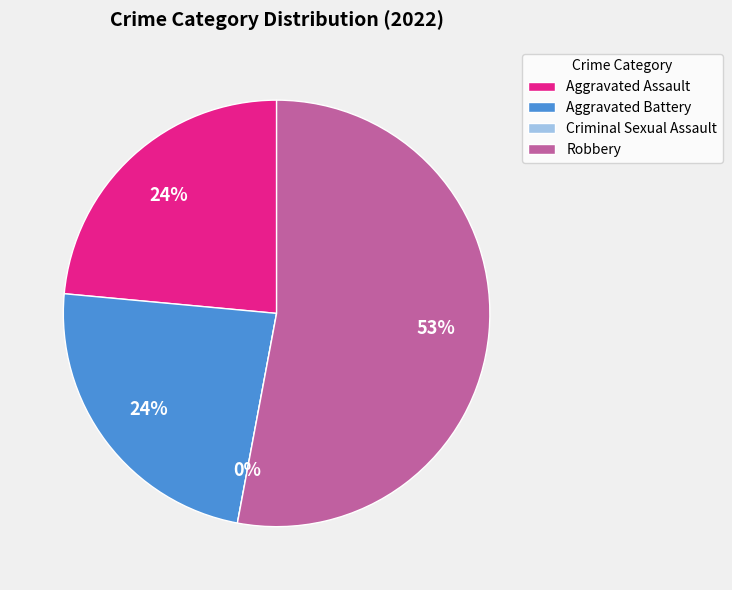

True or false: Criminal Sexual Assault accounts for 1% of the total.

False